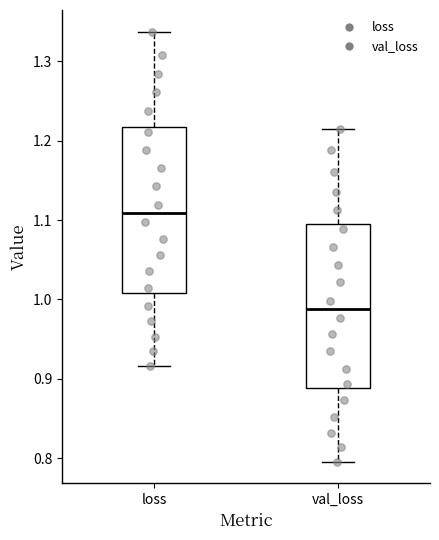

Which box's median line is the highest?

loss